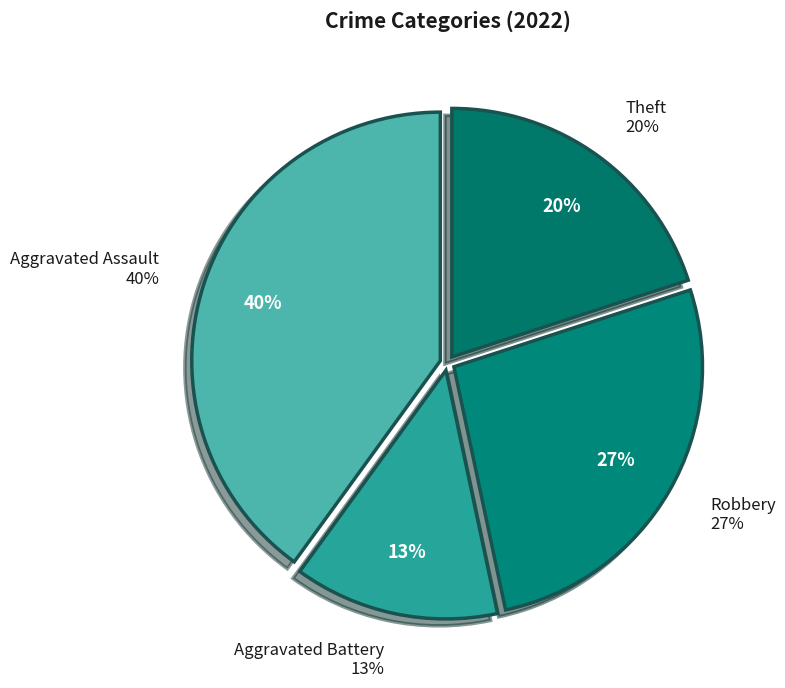

What is the largest slice in the pie chart?

Aggravated Assault